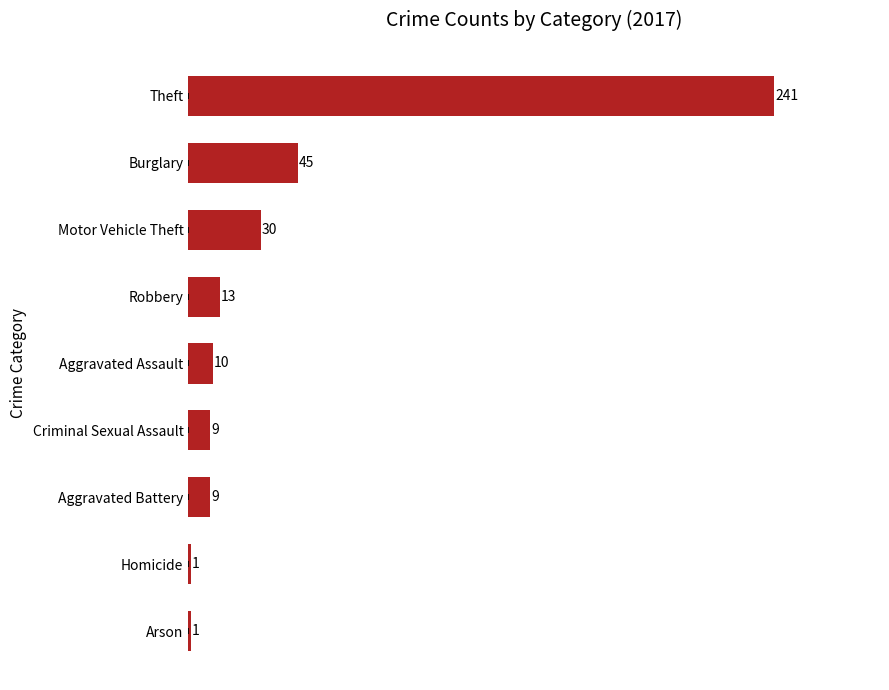

How many values are below 10?

4